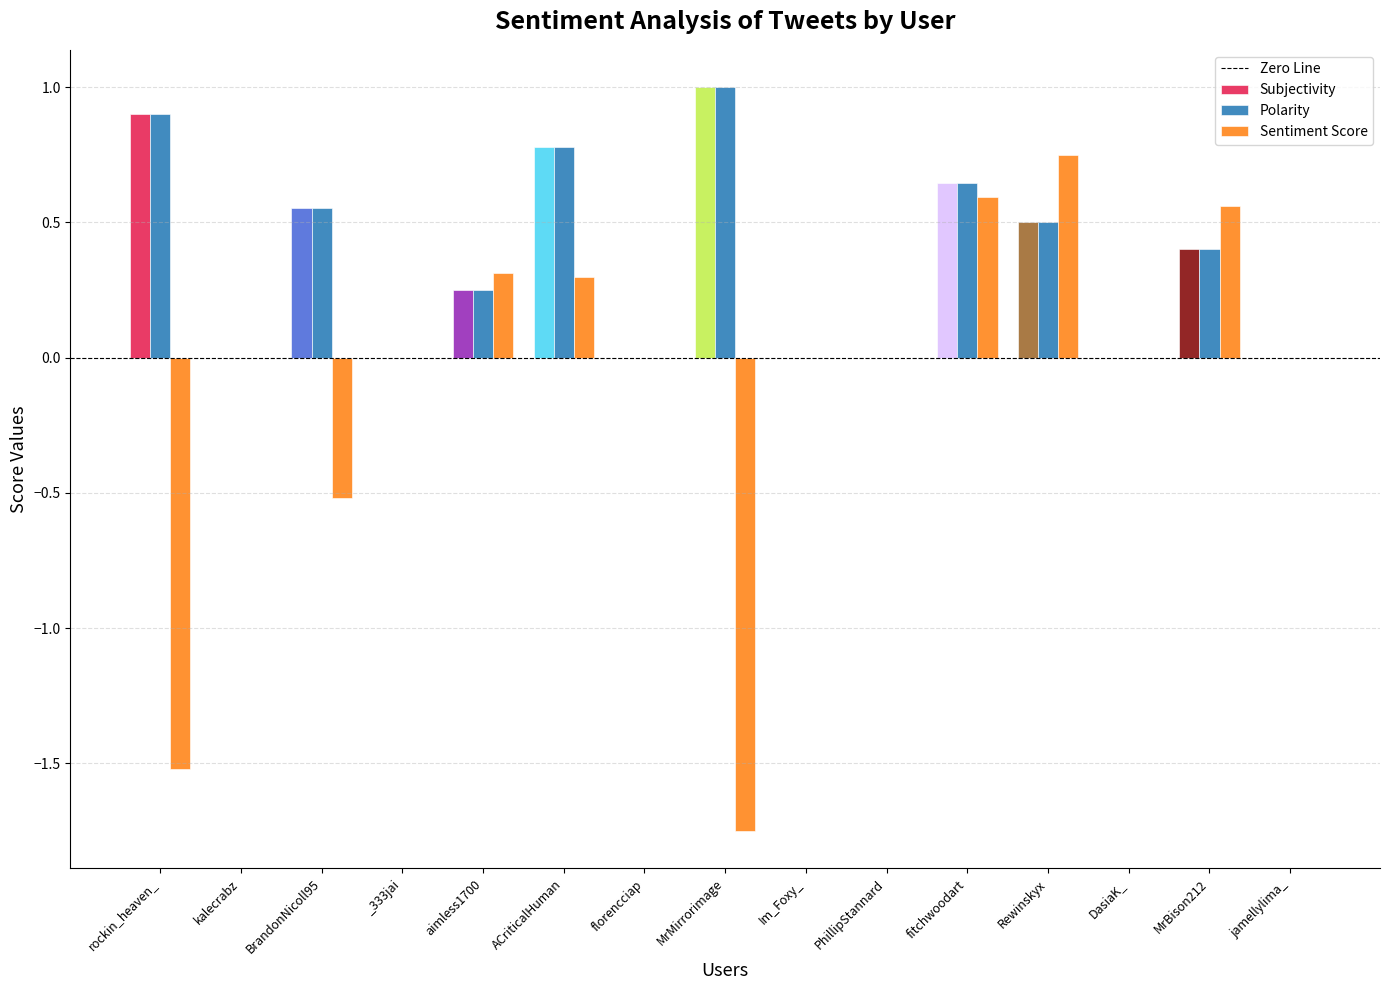

What is the sum of all Sentiment Score values?

-1.3